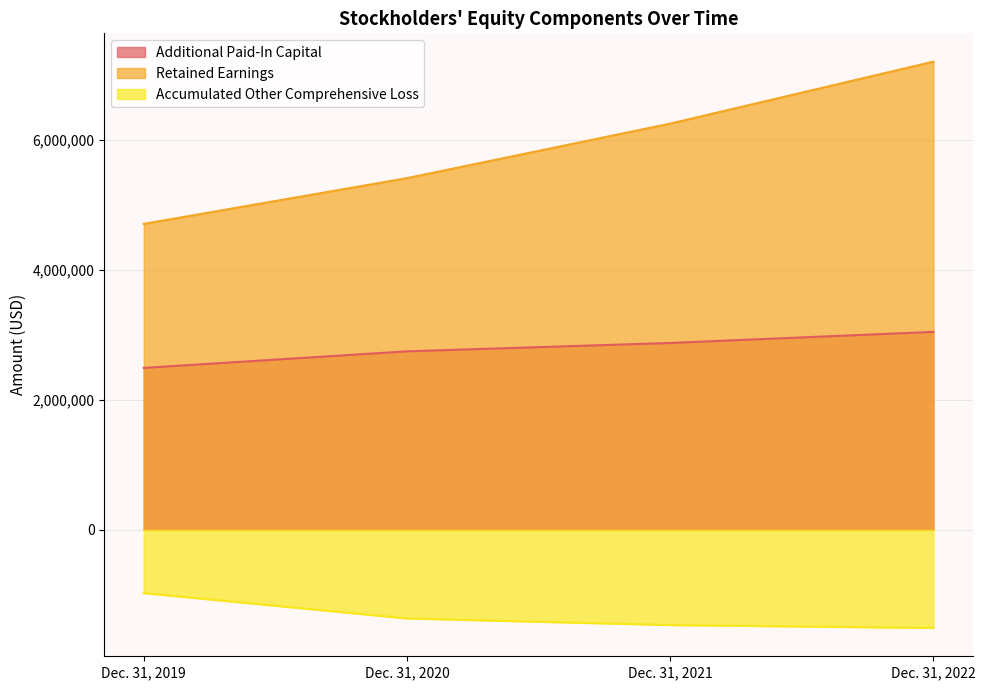

What are all the series names shown in the legend?

Additional Paid-In Capital, Retained Earnings, Accumulated Other Comprehensive Loss